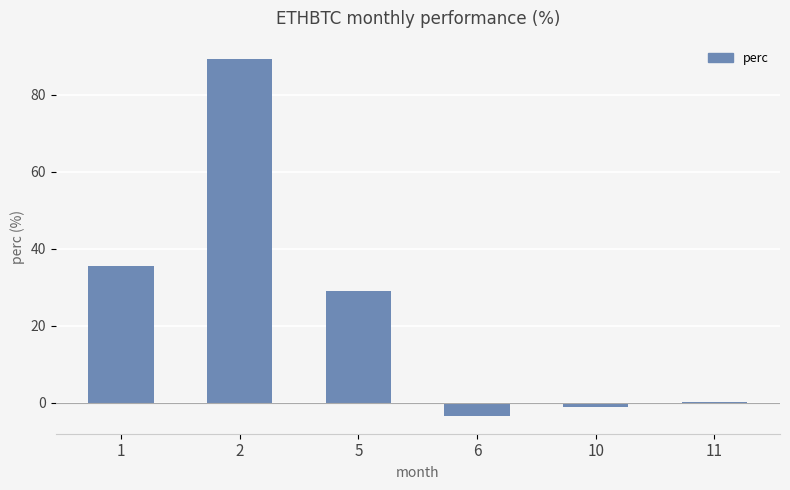

Are the bars grouped side by side (vs. stacked)?

No